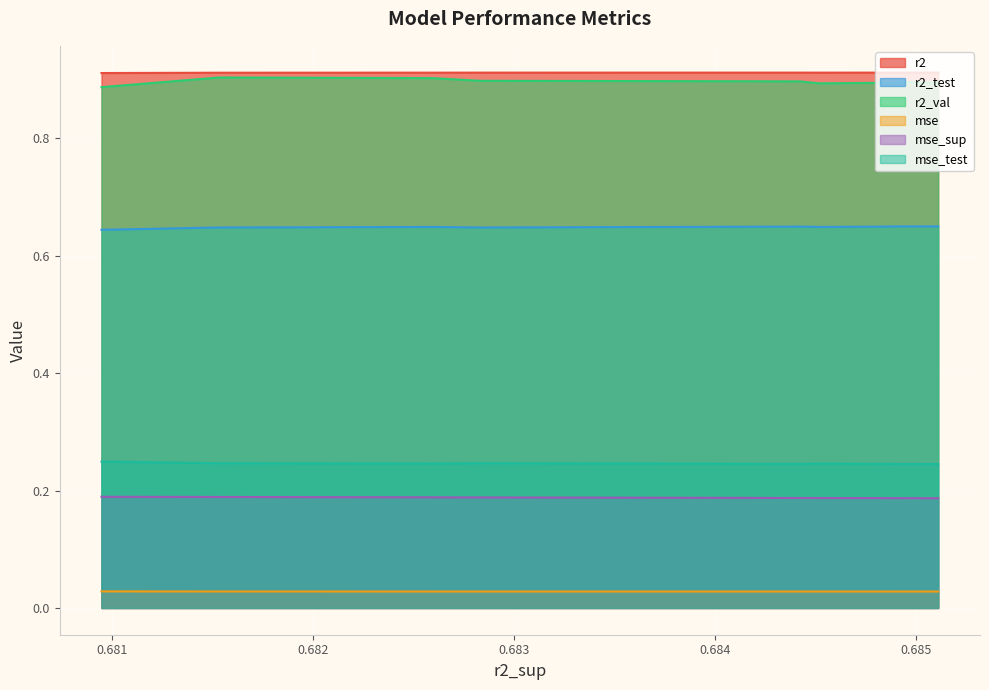

What is the total value across all series at model_1_35_6?

2.9